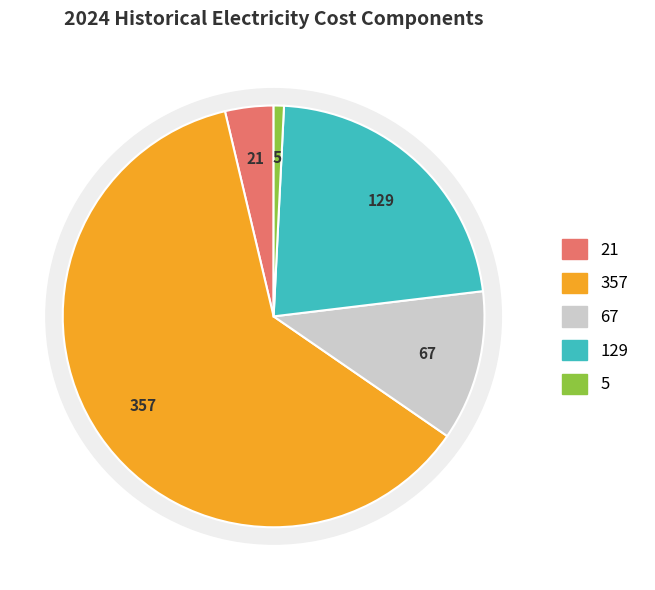

Combined, do Network costs and Energy and supply account for over 50%?

Yes